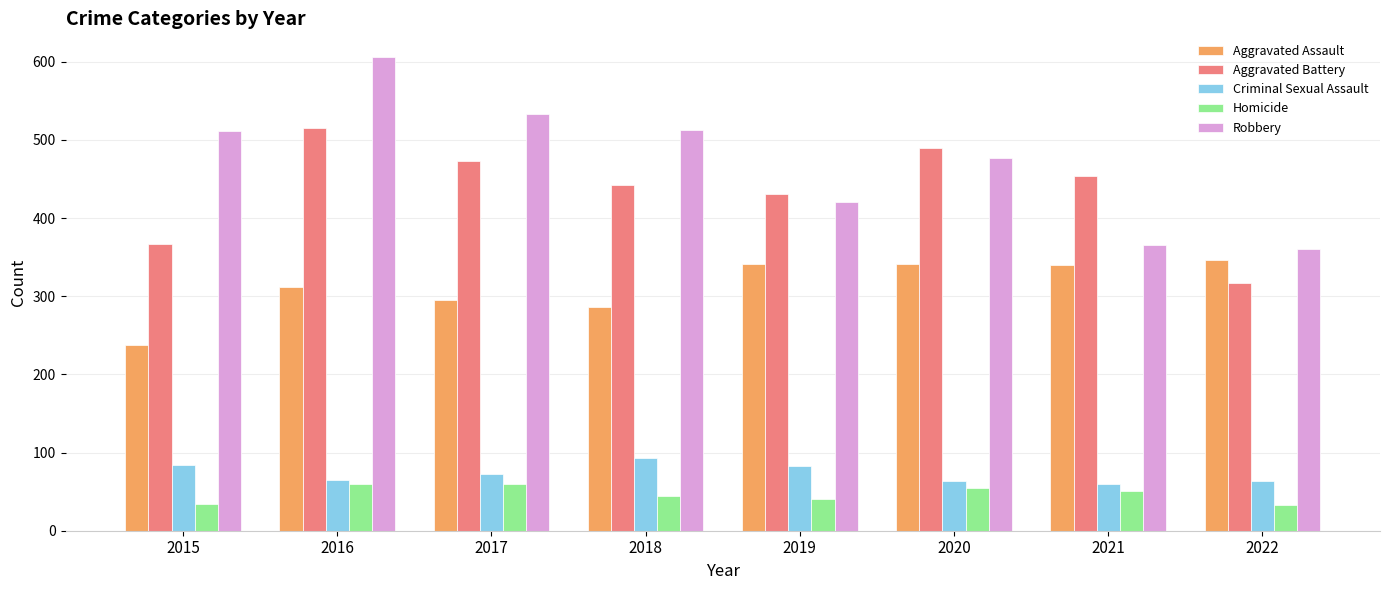

At how many categories does at least one series exceed 592?

1